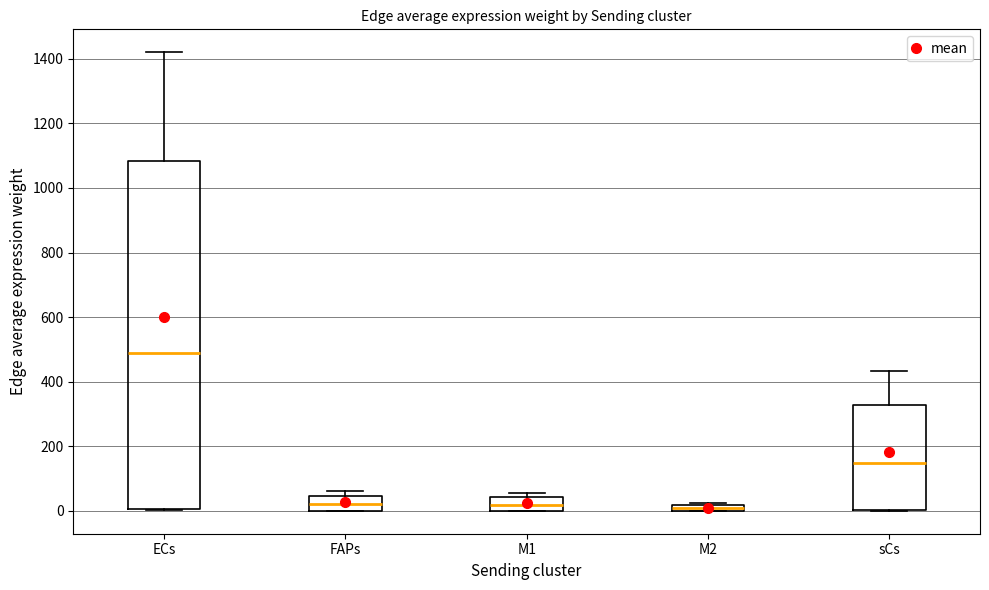

Comparing the boxes themselves (not the whiskers), which one is the tallest?

ECs